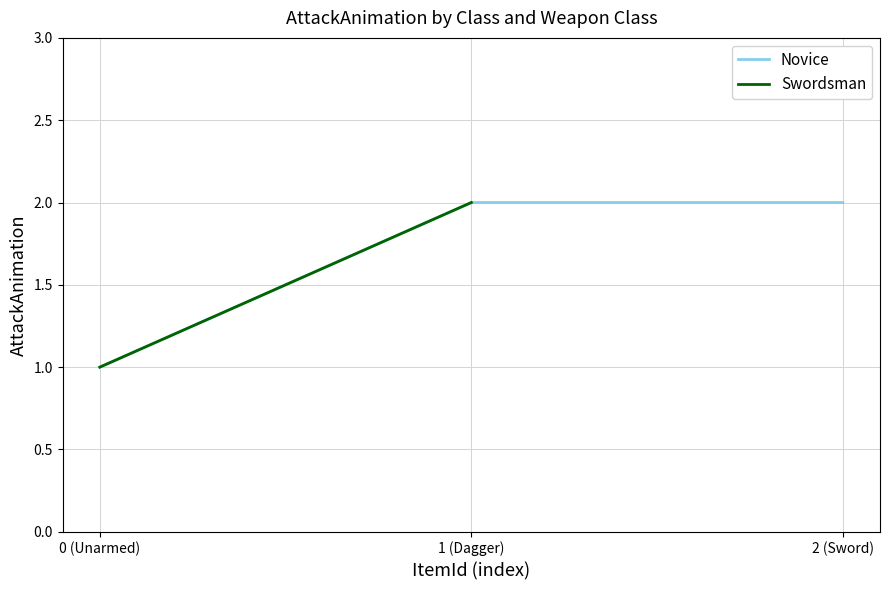

Reading left to right, what are all the values shown in this chart?

1	2	2